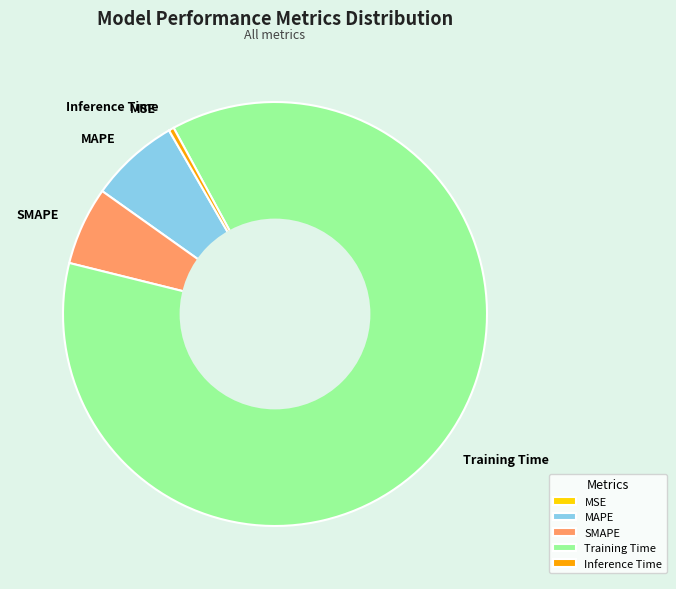

Which category has the biggest portion of the pie?

Training Time